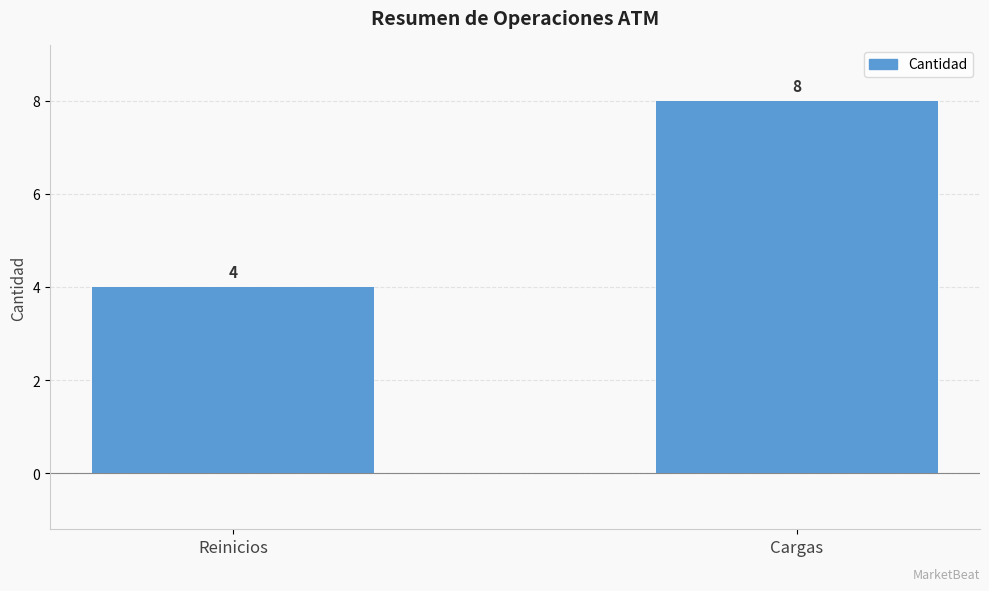

What position from the right is Reinicios?

2